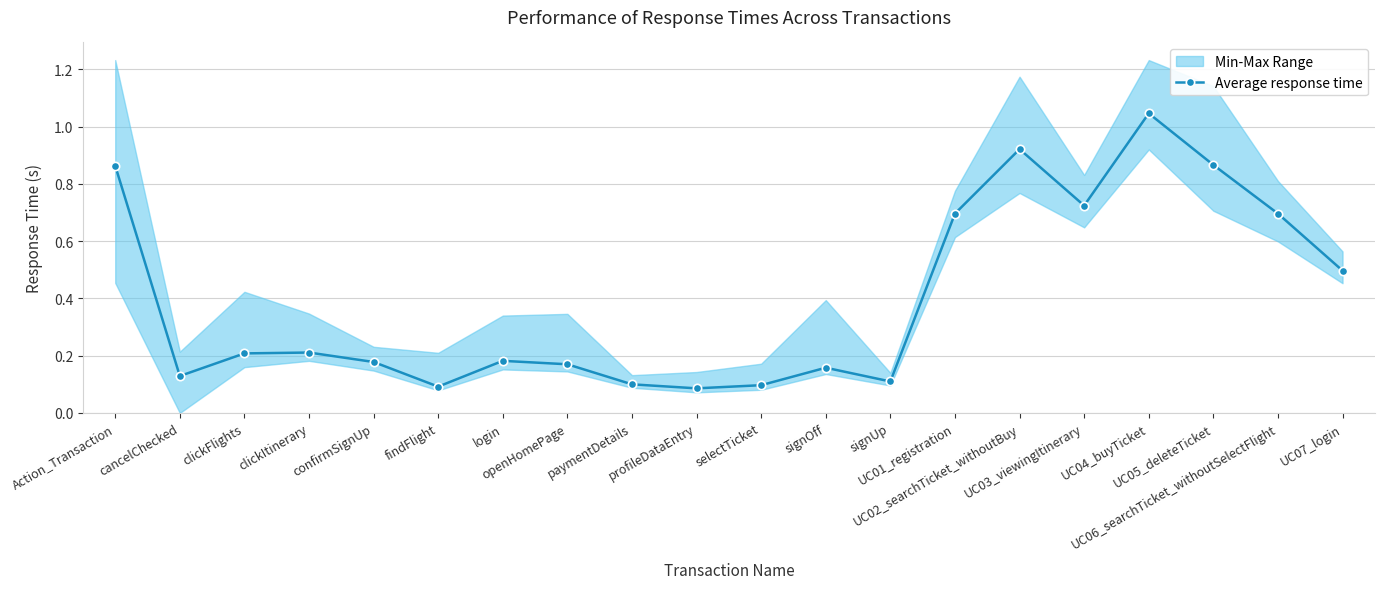

Rank the categories by value from lowest to highest.

profileDataEntry, findFlight, selectTicket, paymentDetails, signUp, cancelChecked, signOff, openHomePage, confirmSignUp, login, clickFlights, clickItinerary, UC07_login, UC01_registration, UC06_searchTicket_withoutSelectFlight, UC03_viewingItinerary, Action_Transaction, UC05_deleteTicket, UC02_searchTicket_withoutBuy, UC04_buyTicket